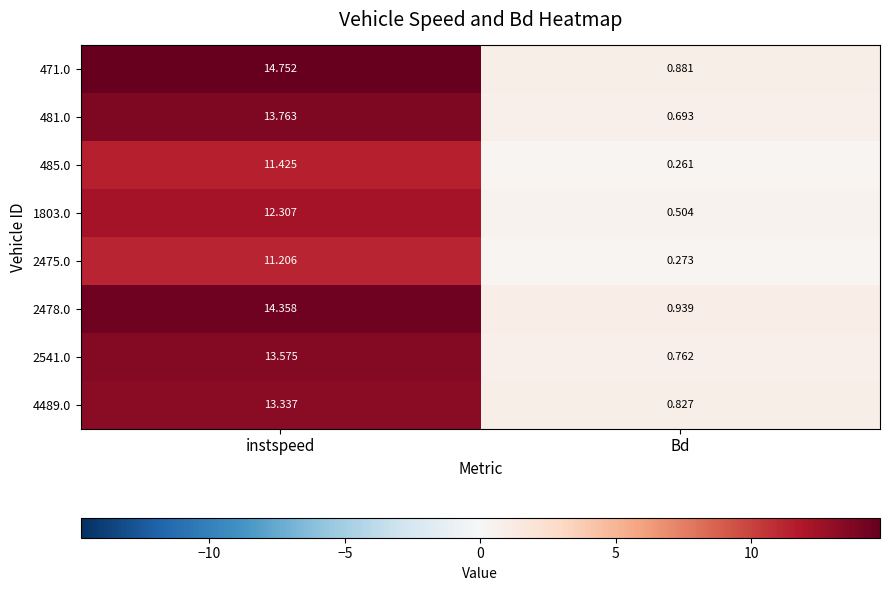

At which label does 1803.0 reach its minimum?

Bd